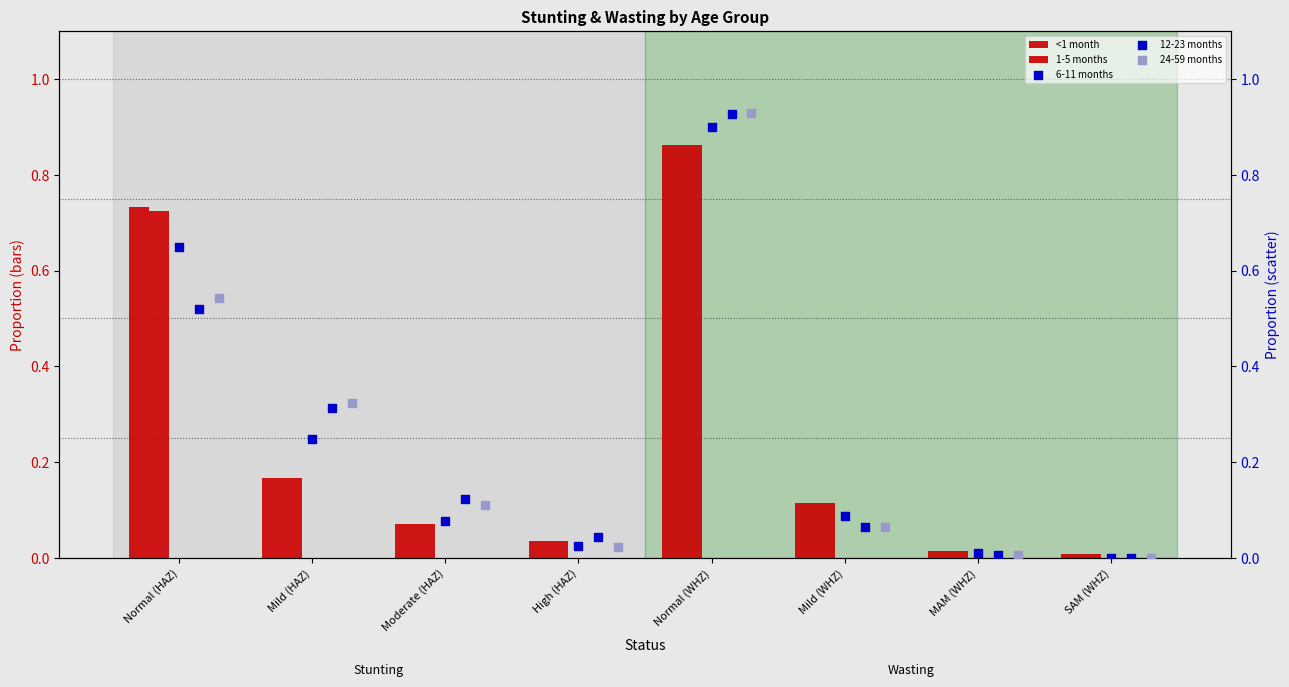

Which series reaches the minimum Y coordinate?

6-11 months